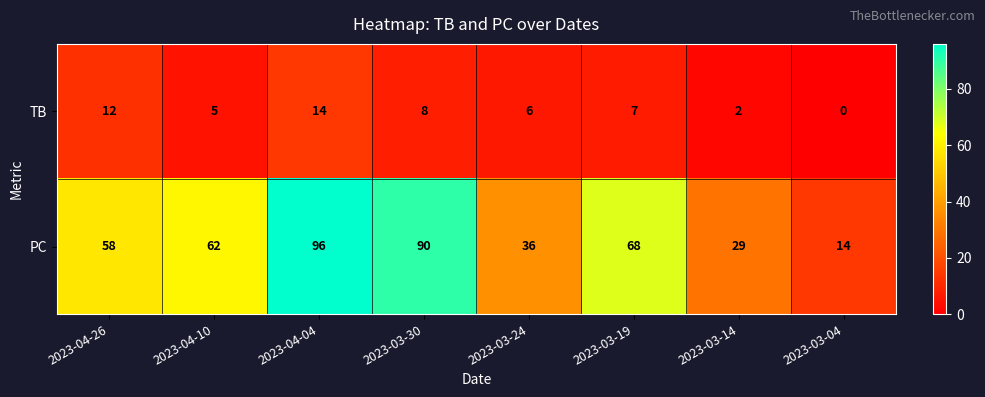

Which series has the largest range (max minus min)?

PC